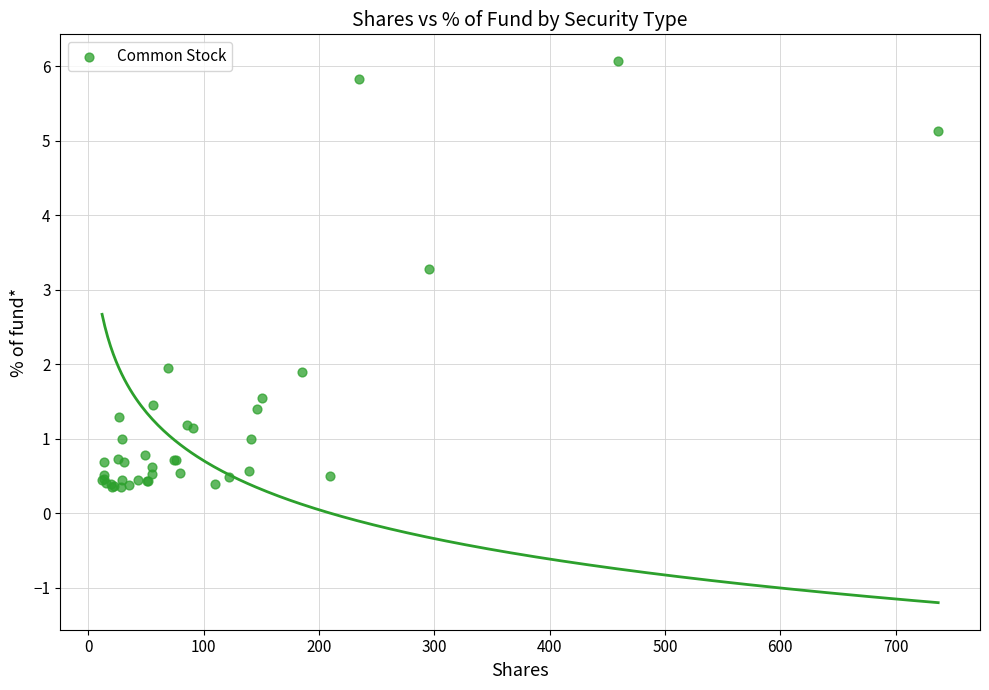

What Y value in the scatter plot is closest to 3?

3.3